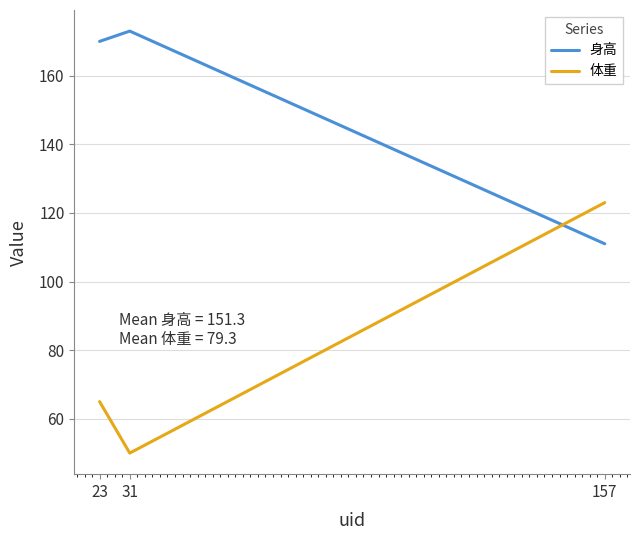

At which label does 身高 reach its peak?

31